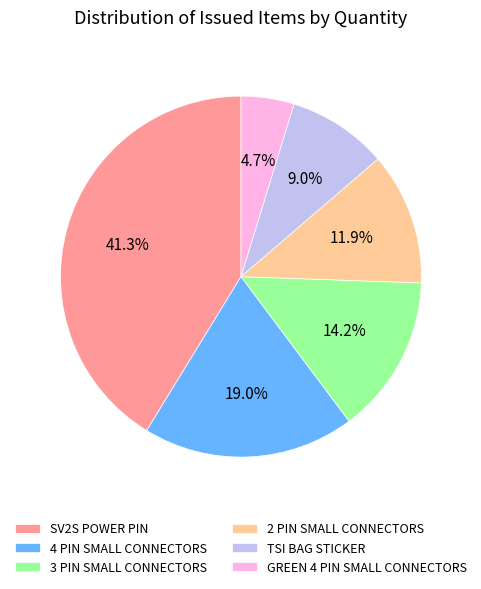

To the nearest percent, what is the difference between the 3 PIN SMALL CONNECTORS and GREEN 4 PIN SMALL CONNECTORS slice percentages?

9%